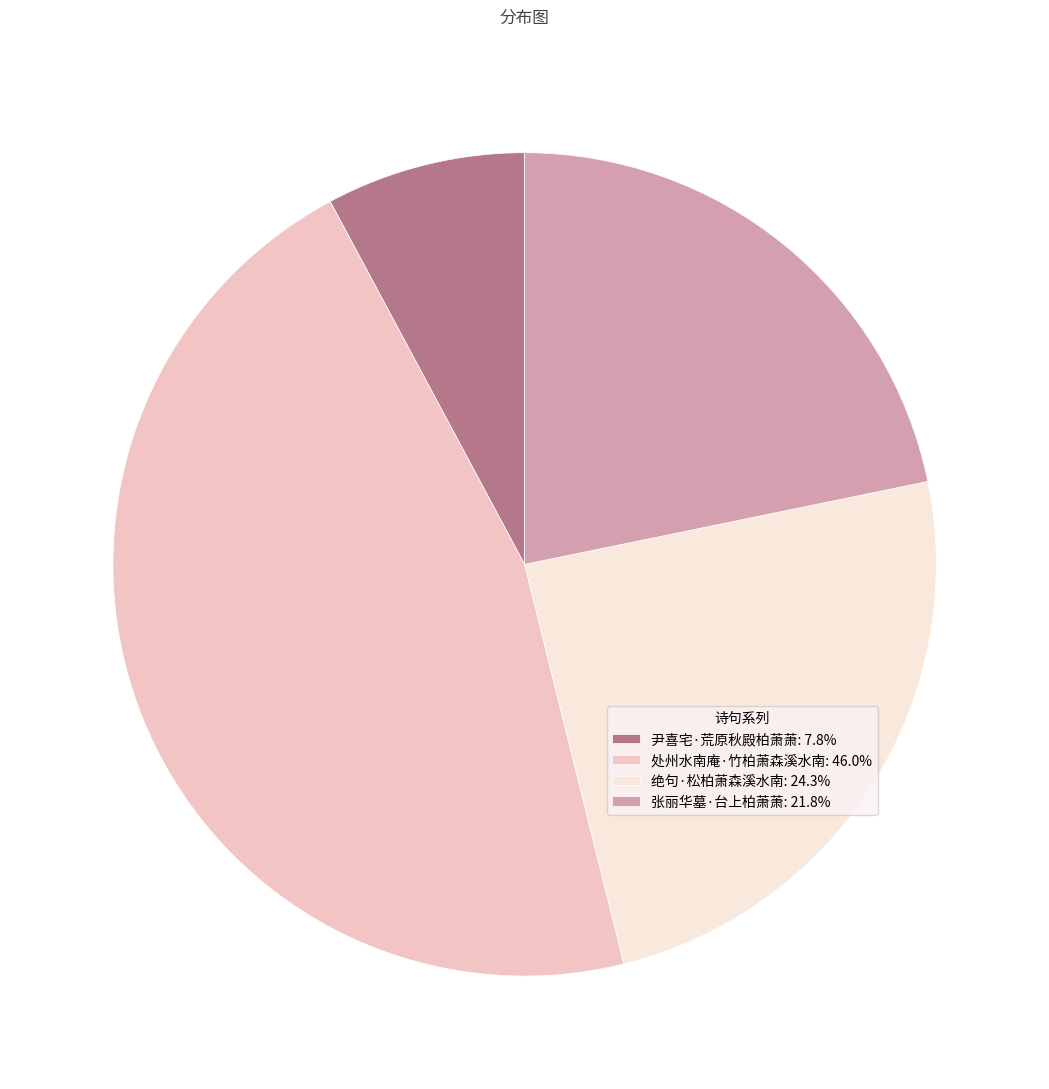

Is the sum of 张丽华墓·台上柏萧萧: 21.8% and 绝句·松柏萧森溪水南: 24.3% greater than half?

No